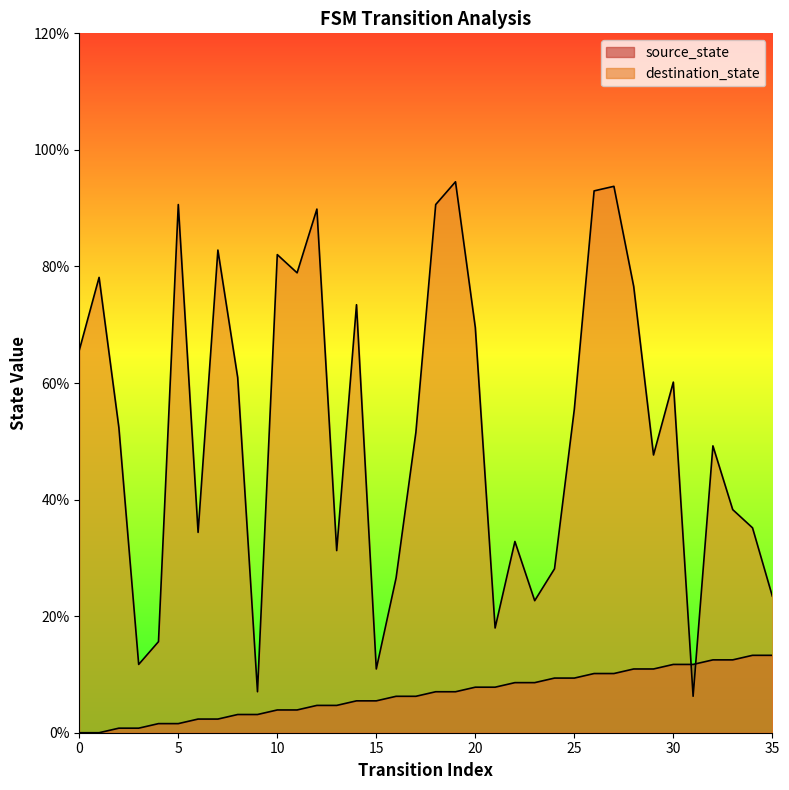

What is the total value across all series at 15?

16.4